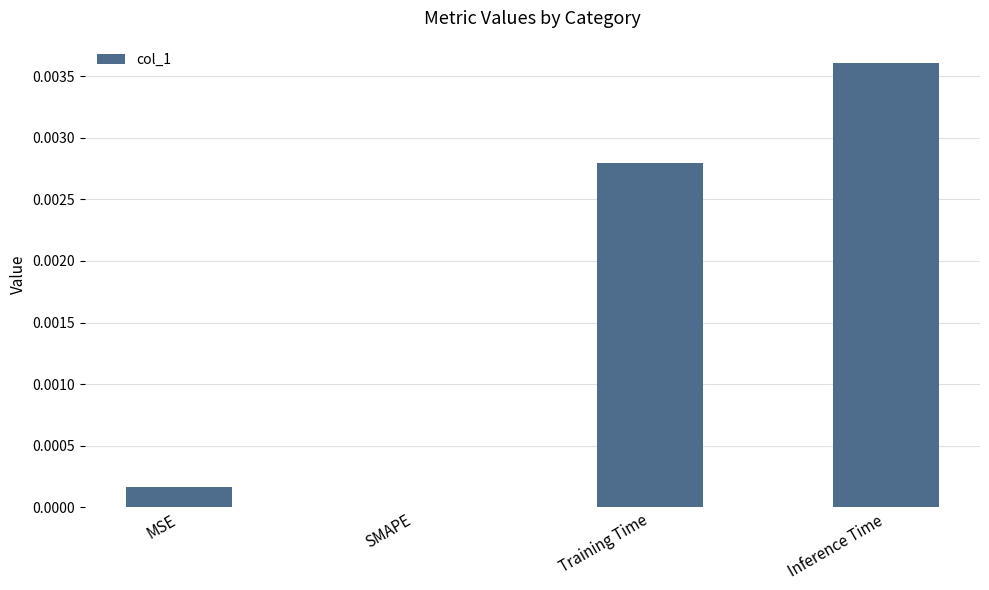

Is it true that the value at Training Time is 0.0?

True